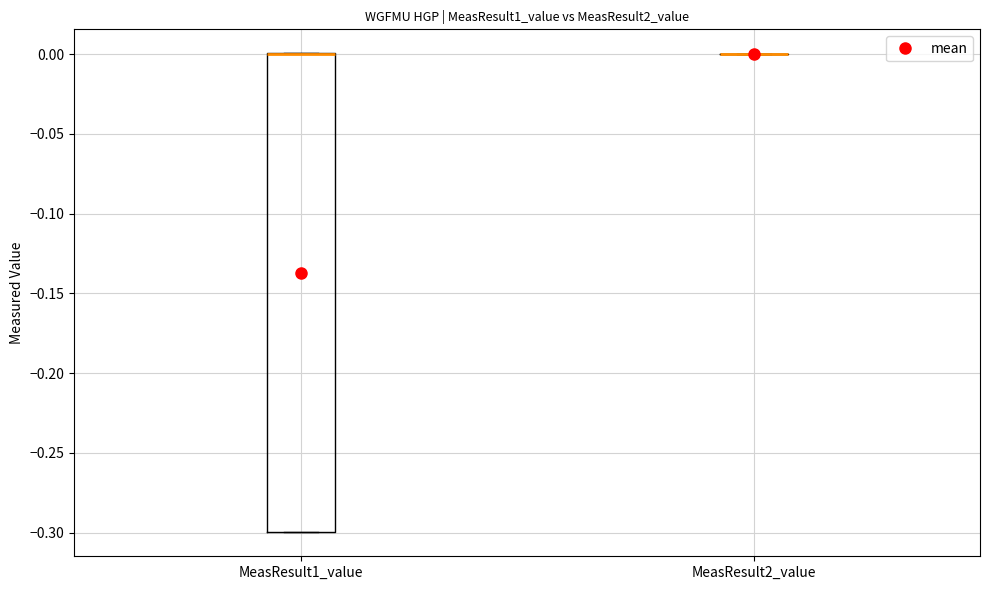

Where is the lower edge of the box for MeasResult1_value on the y-axis? The values are not printed on the chart, so give them approximately, as read against the axis.

-0.3